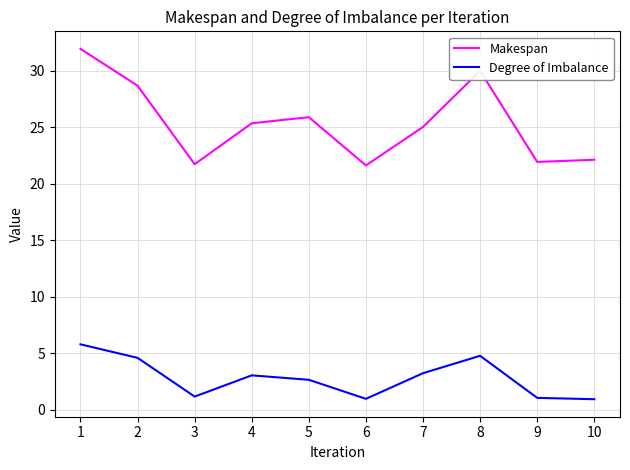

The value of Degree of Imbalance at 8 is 7.8. True or false?

False